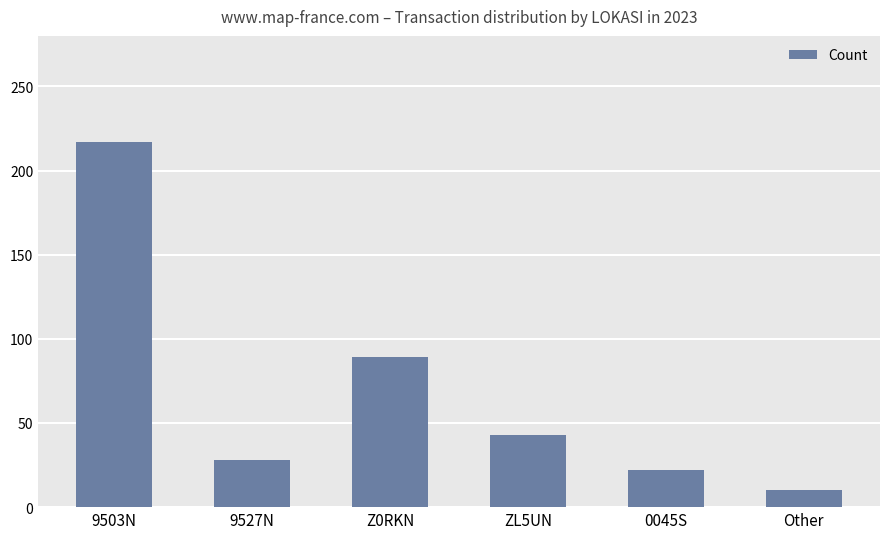

What is the difference between the second highest and second lowest values?

67